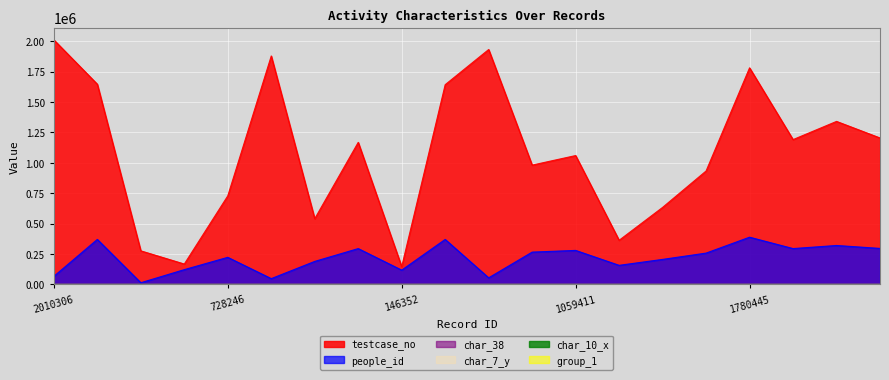

What position from the right is 363079?

7